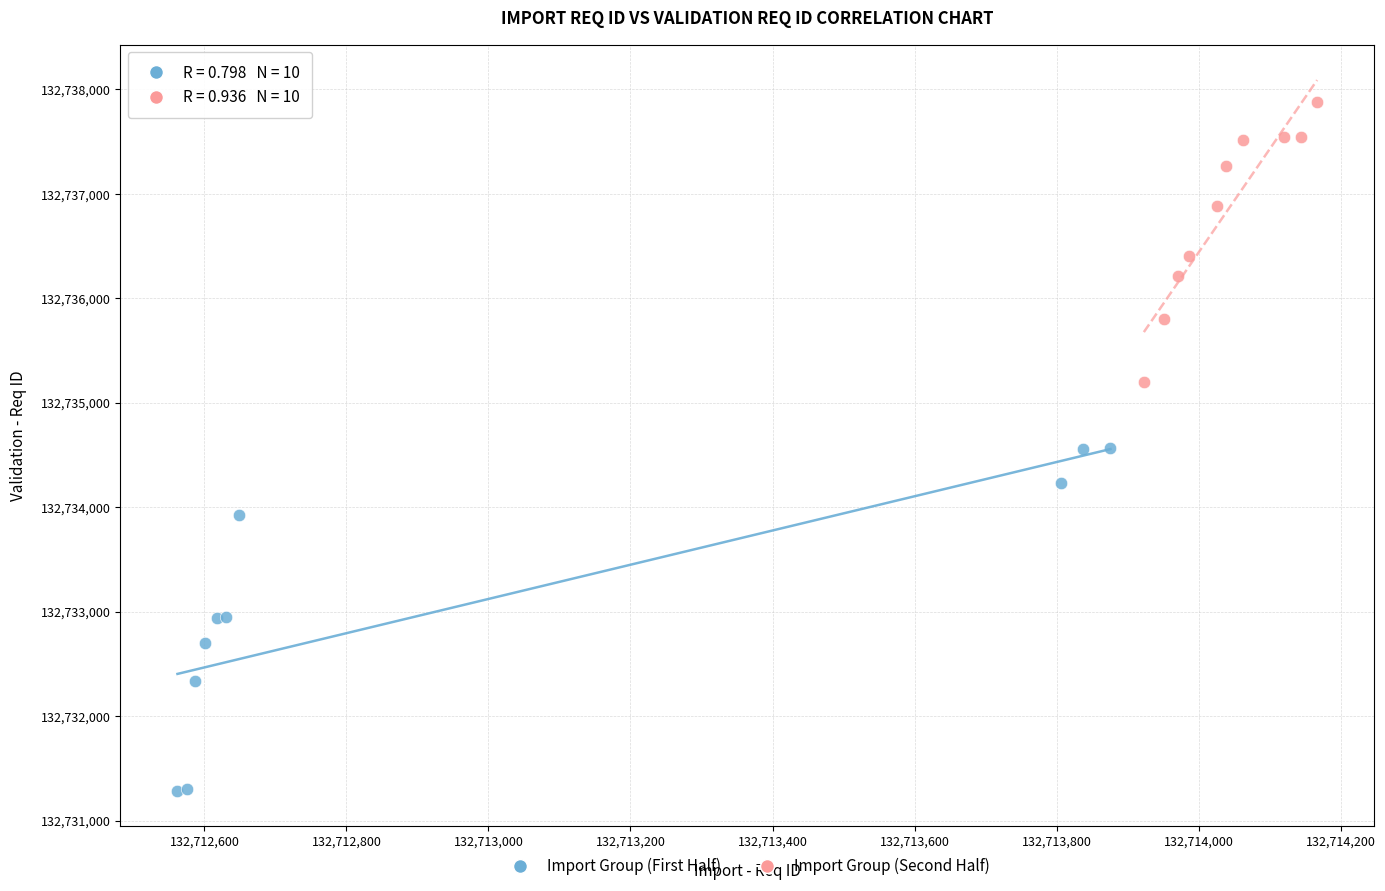

Which series reaches the minimum Y coordinate?

Import Group (First Half)